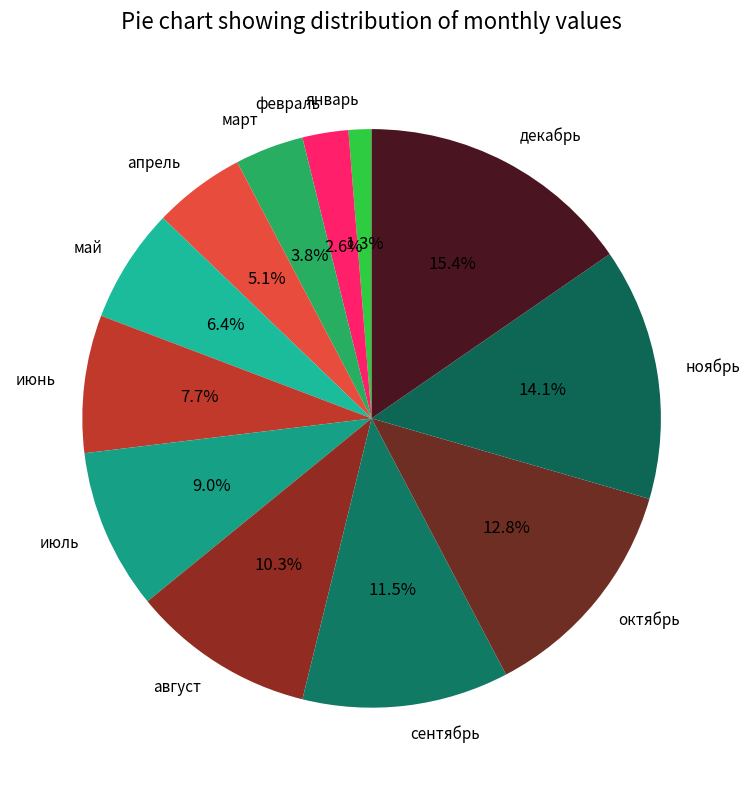

Does сентябрь account for over 50% of the chart?

No